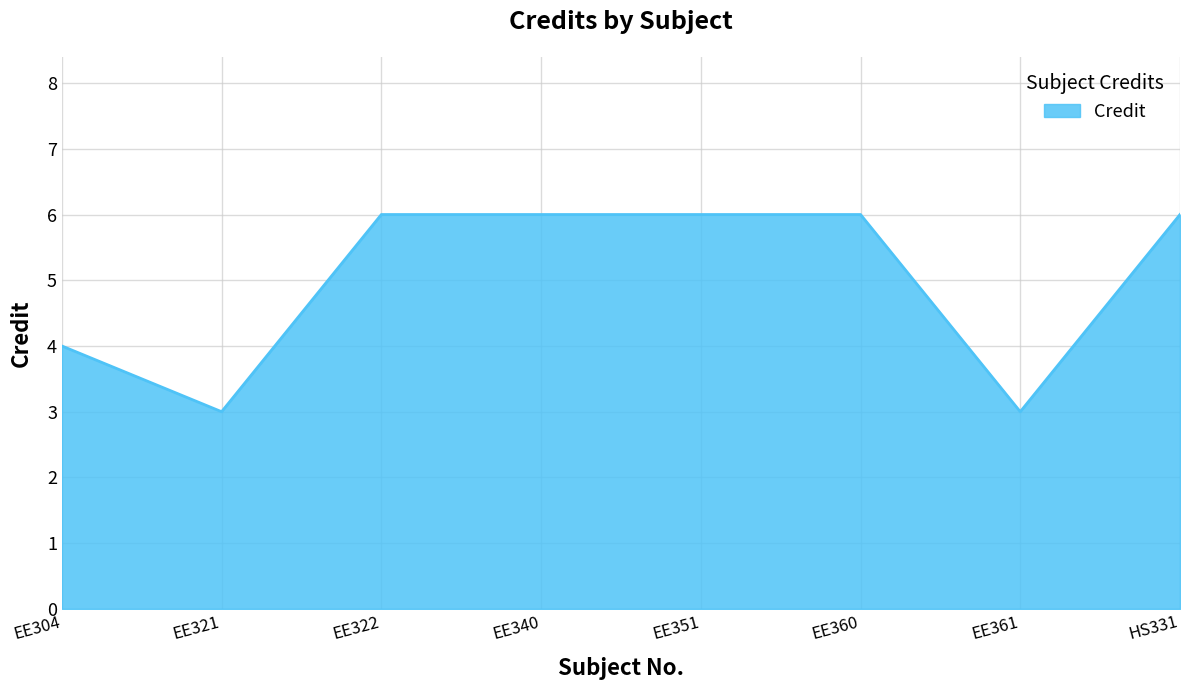

How many values are between 4 and 6?

6